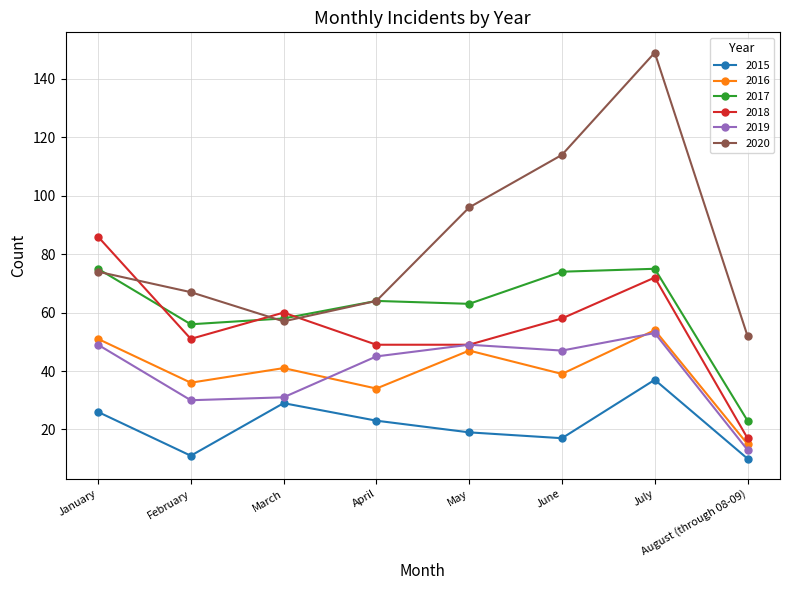

True or false: 2015 and 2018 intersect in this chart.

False